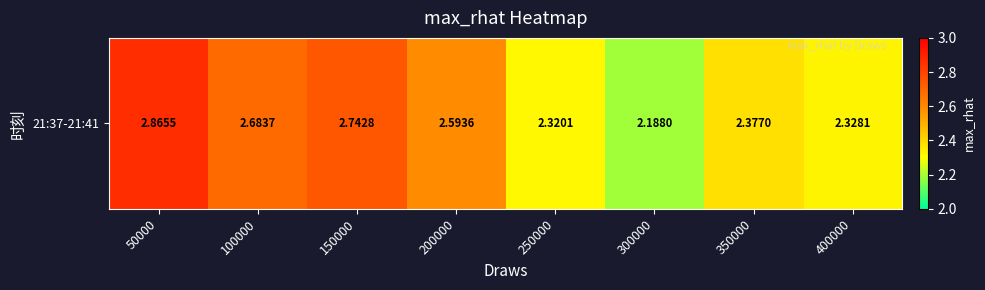

Approximately how many times larger is the value at 350000 compared to 300000?

1.1